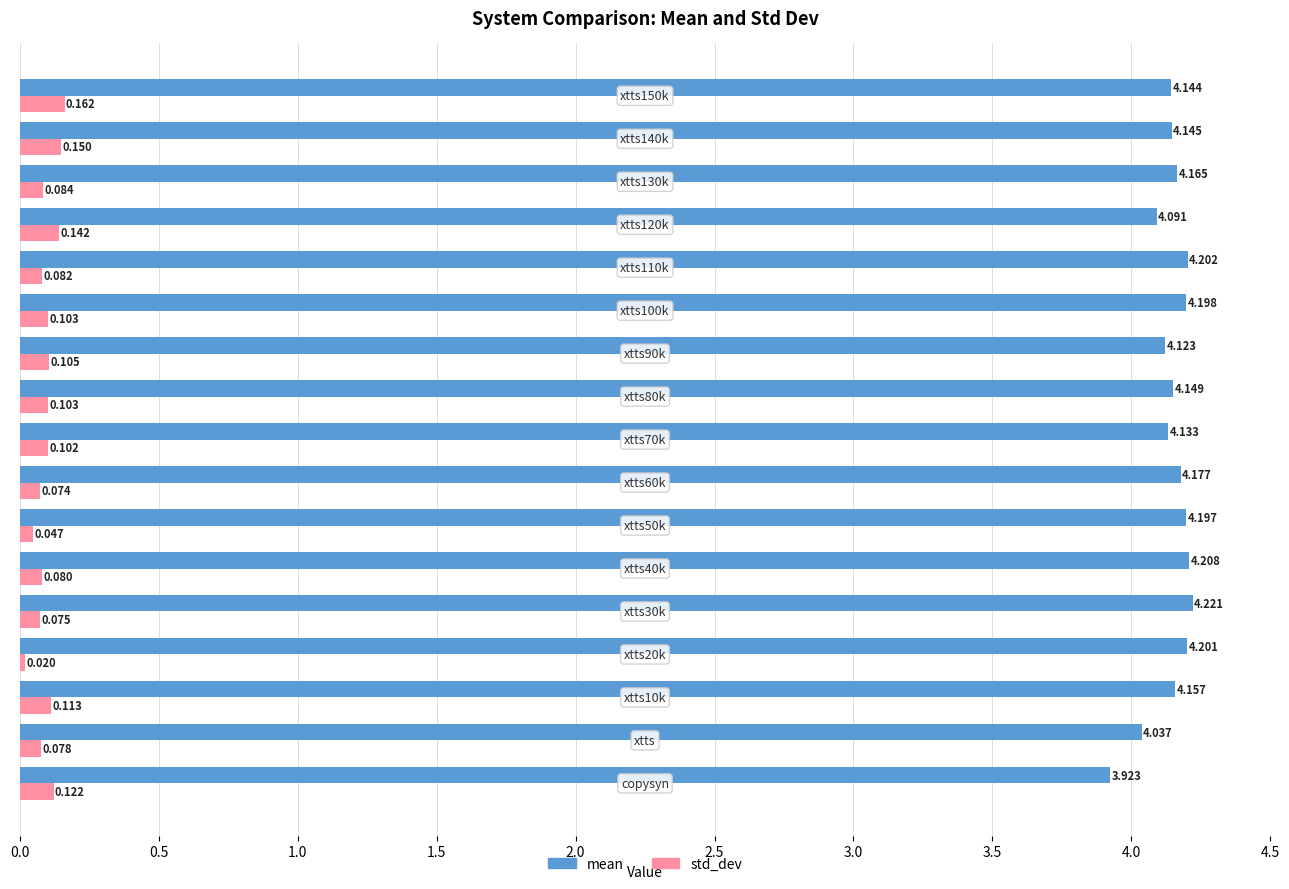

Count the std_dev values in the range 0 to 1.

17